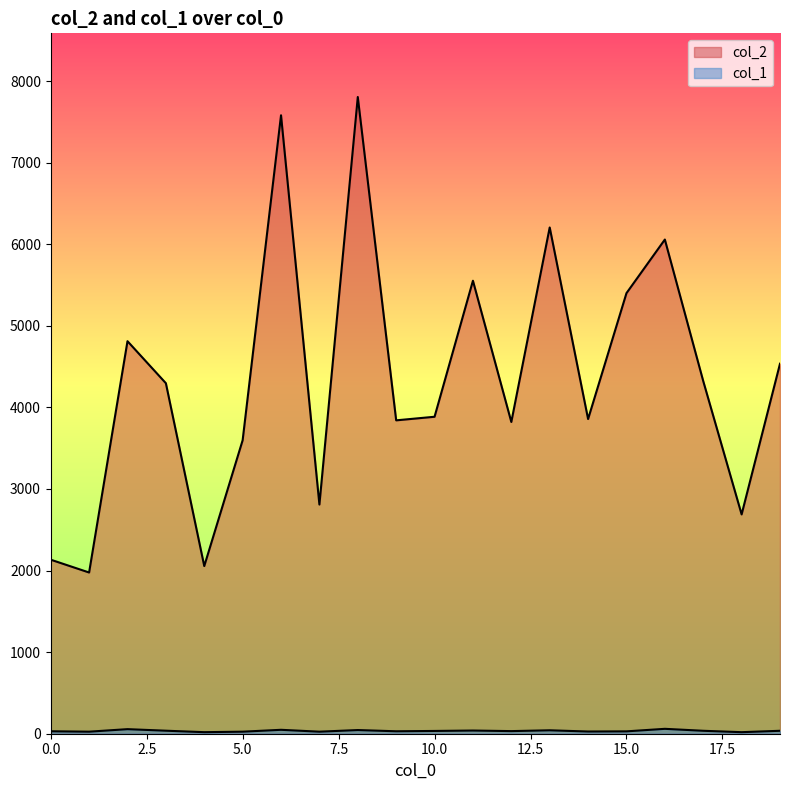

In col_2, how many points are higher than both neighbors (excluding endpoints)?

6